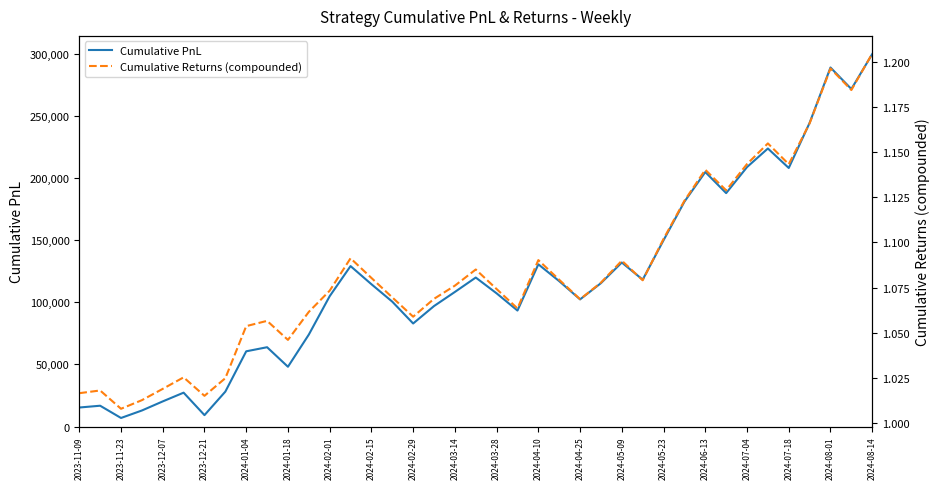

Where is Cumulative PnL nearest to the value 153259?

2024-05-23